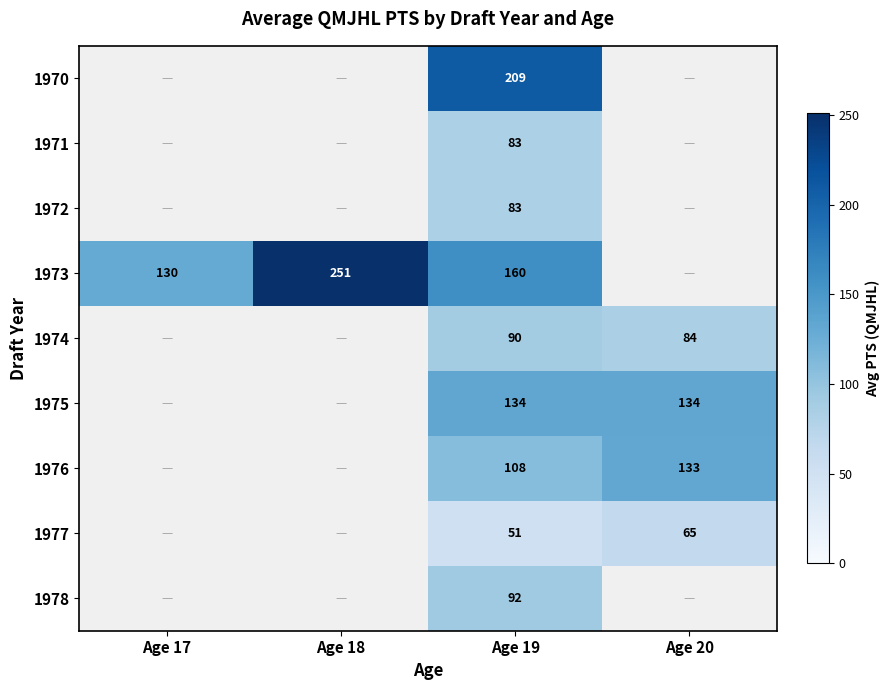

What is the minimum value shown in the chart?

51.0